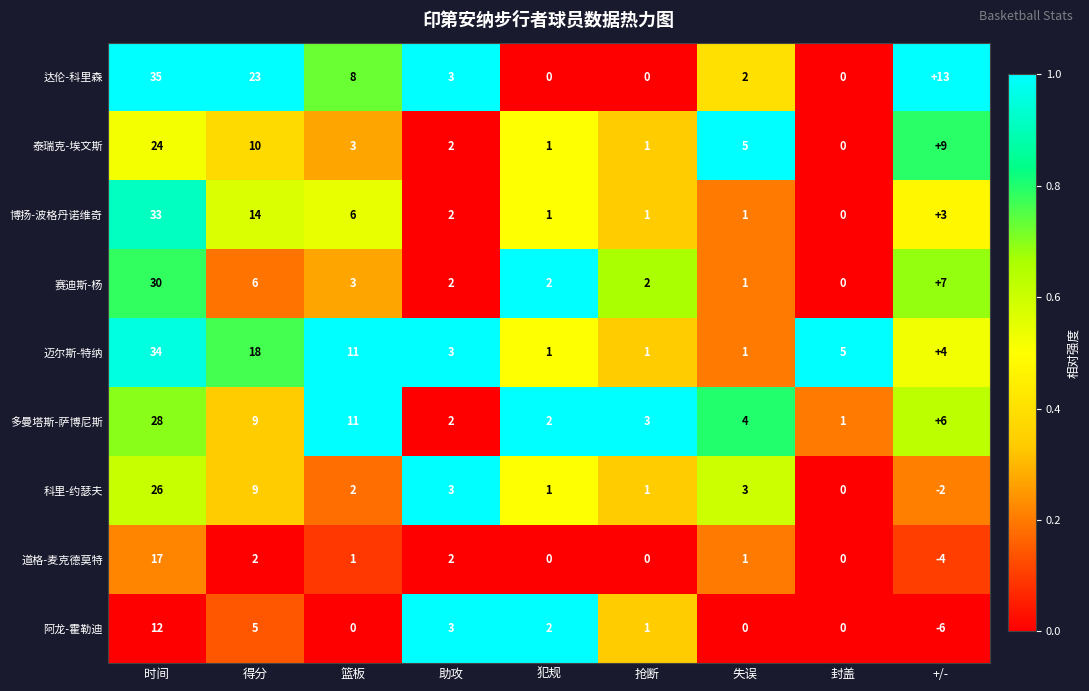

At +/-, list the series in order from largest to smallest.

达伦-科里森, 泰瑞克-埃文斯, 赛迪斯-杨, 多曼塔斯-萨博尼斯, 迈尔斯-特纳, 博扬-波格丹诺维奇, 科里-约瑟夫, 道格-麦克德莫特, 阿龙-霍勒迪